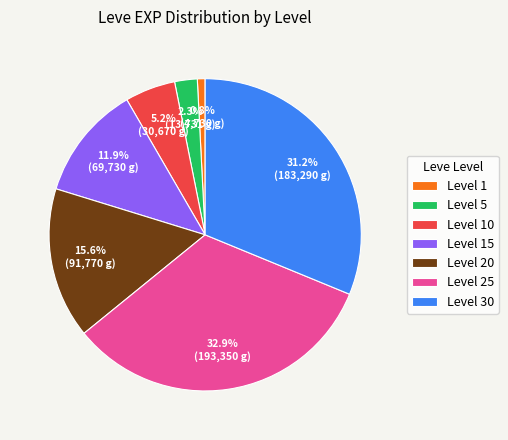

Do Level 30 and Level 20 together represent more than half of the pie?

No